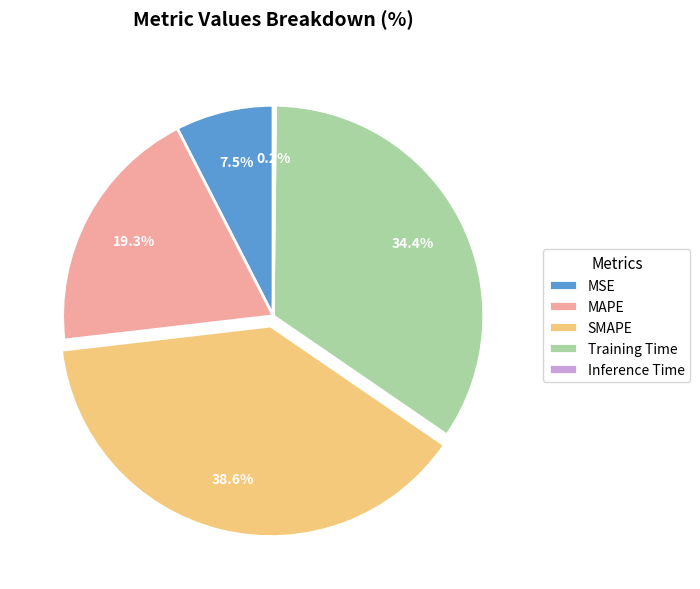

Does SMAPE represent more than half of the total?

No